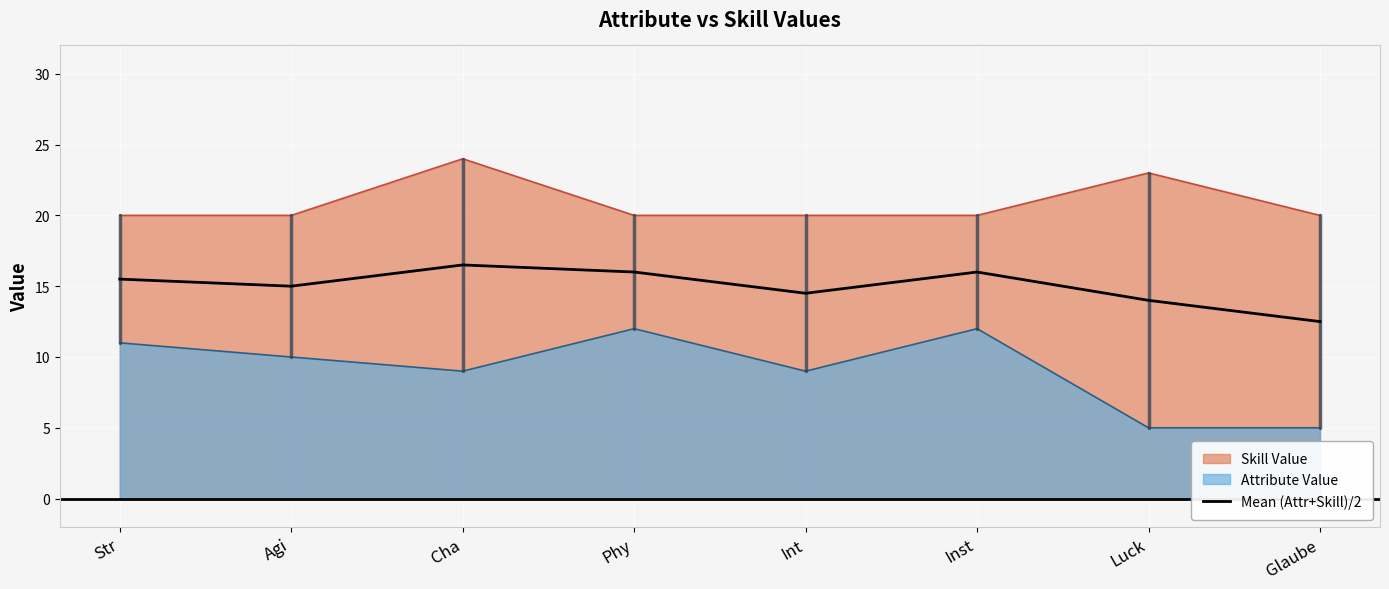

How many points are higher than both their immediate neighbors (excluding endpoints)?

2